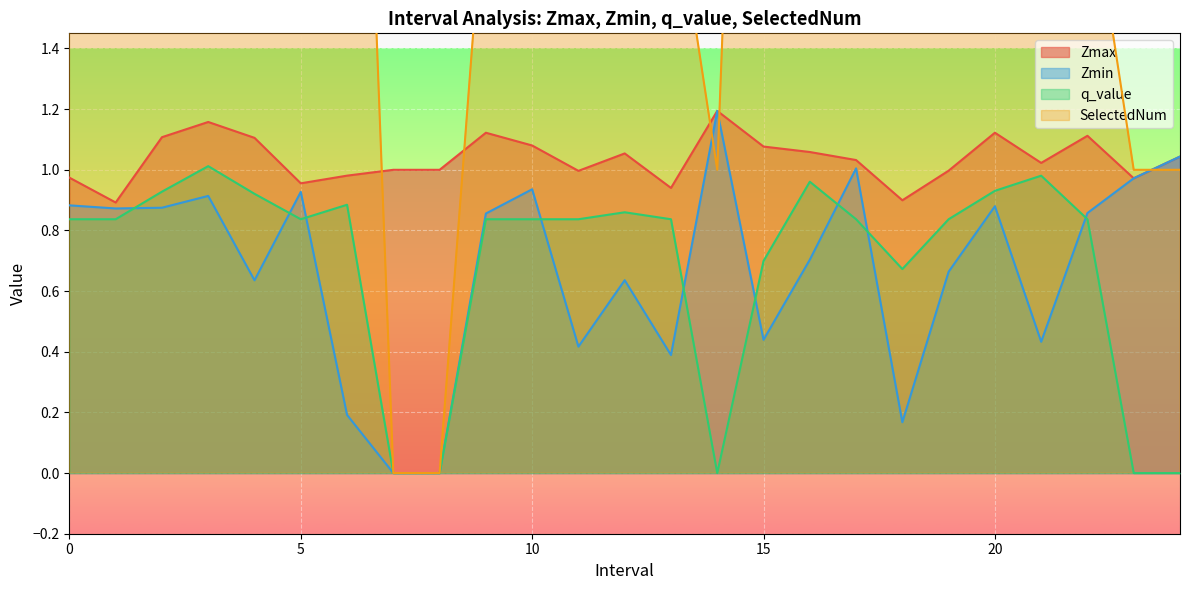

The value of Zmax at 12 is 1.1. True or false?

True